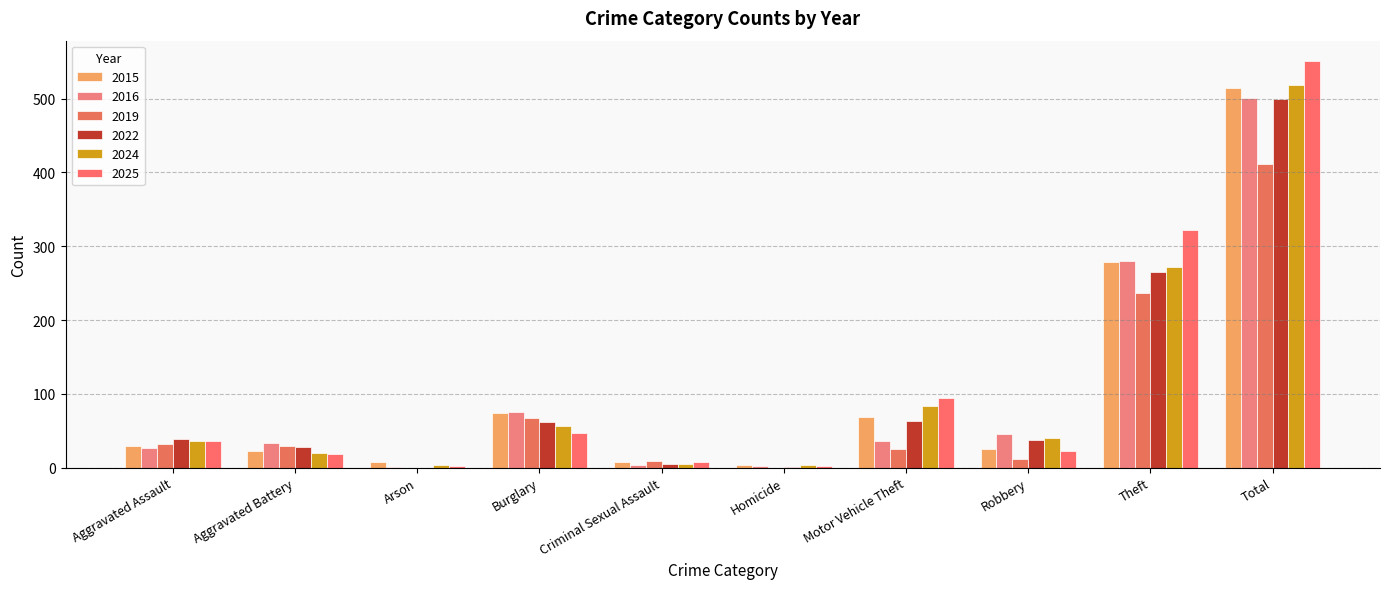

How many series are shown in this chart?

6